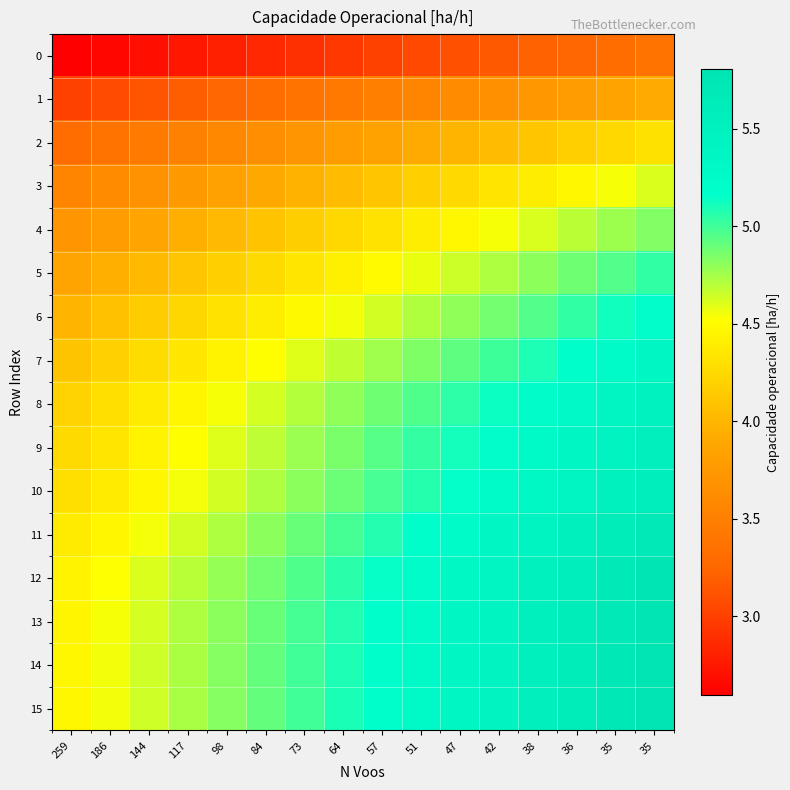

At how many categories does at least one series exceed 2?

16